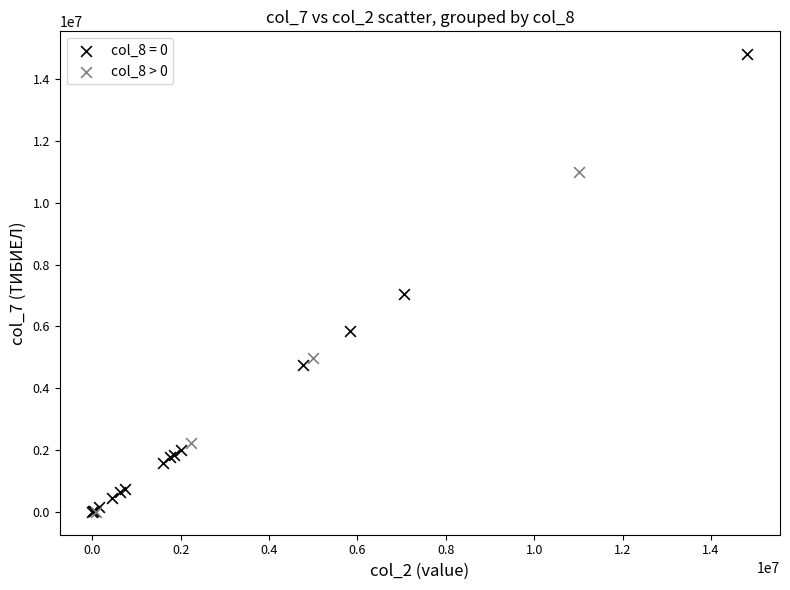

Which series contains the highest Y value?

col_8 = 0